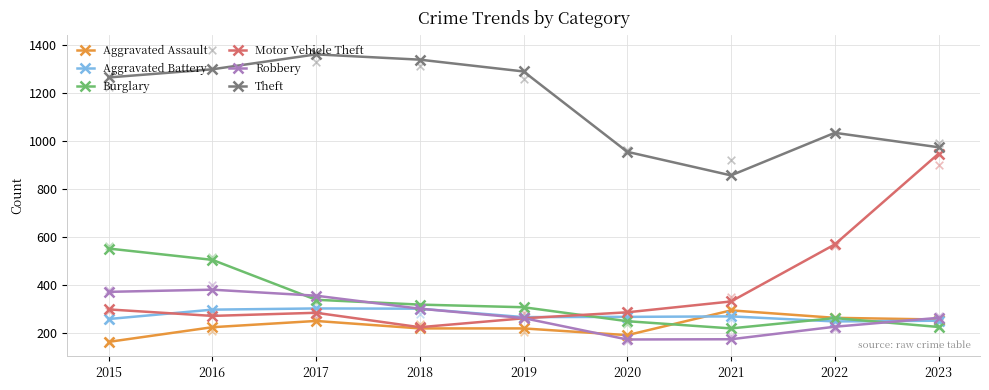

What is the total value across all series at 2016?

2978